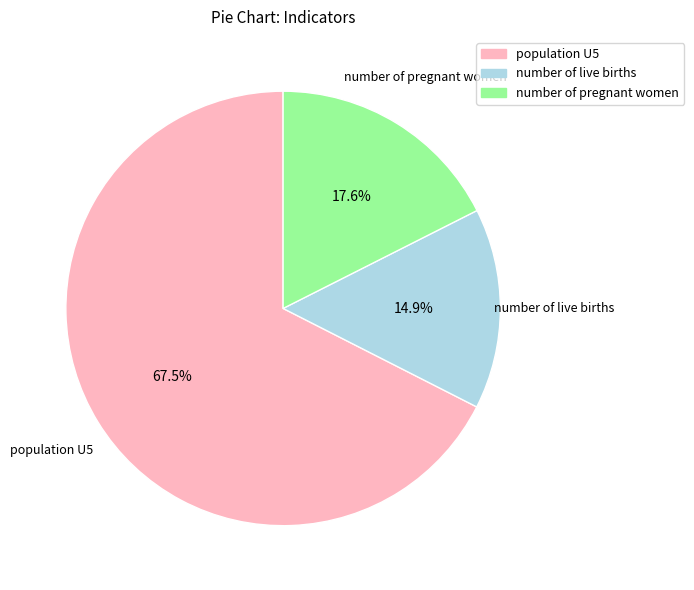

Which category has the biggest portion of the pie?

population U5